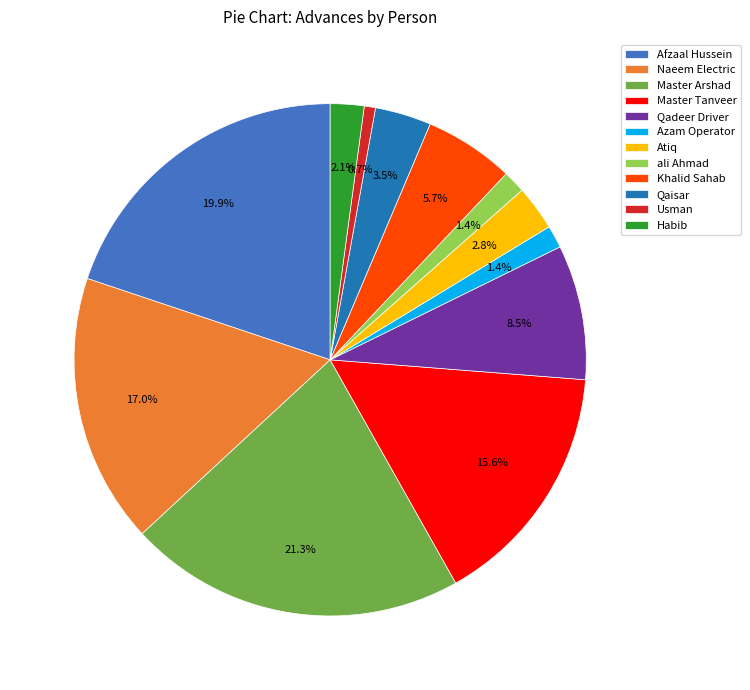

How many slices are in this pie chart?

12